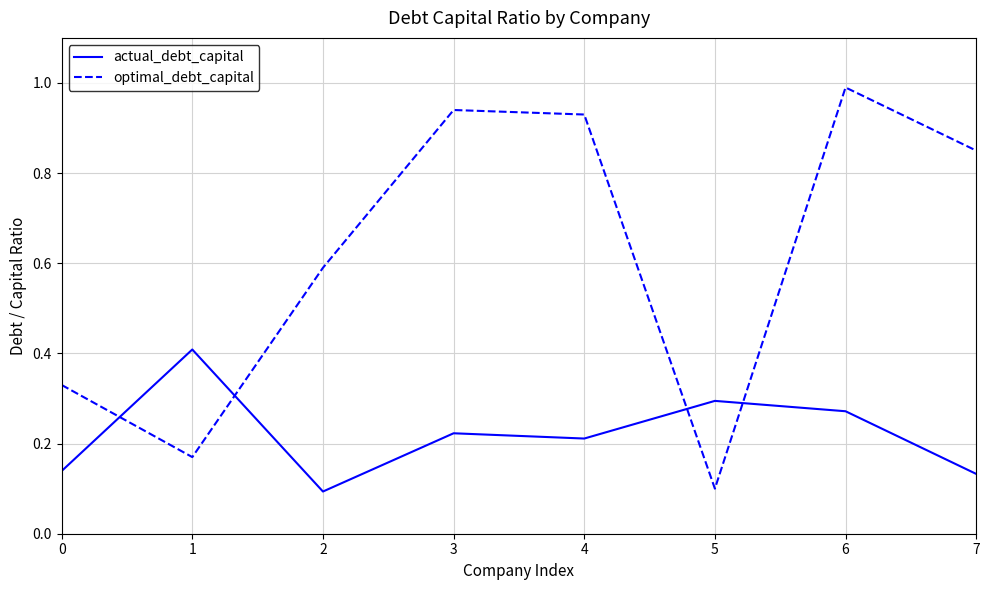

Does the chart have visible grid lines?

Yes